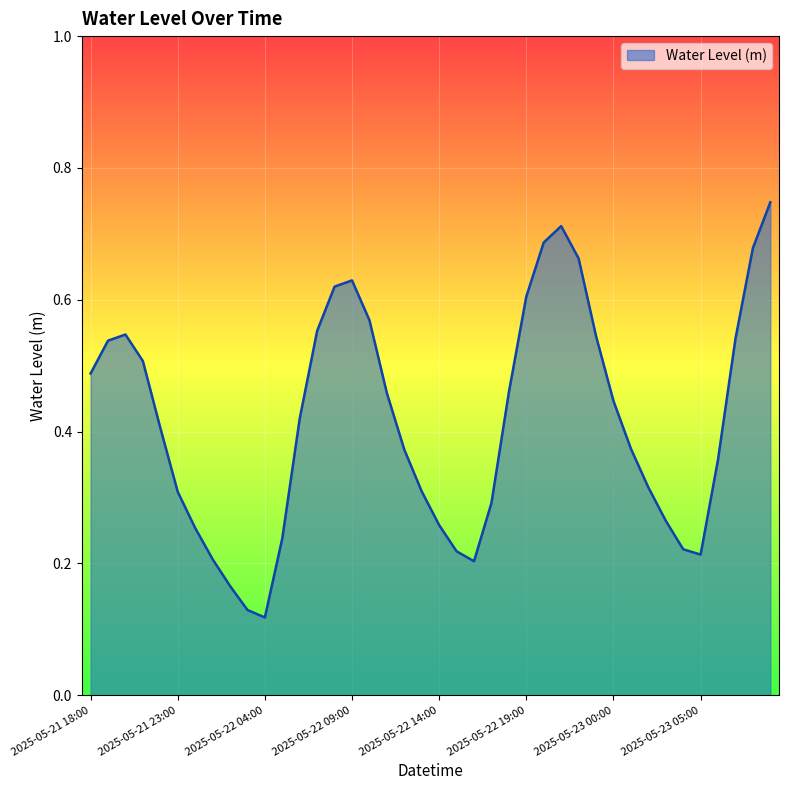

List the labels in order of value, largest first.

2025-05-23 09:00, 2025-05-22 21:00, 2025-05-22 20:00, 2025-05-23 08:00, 2025-05-22 22:00, 2025-05-22 09:00, 2025-05-22 08:00, 2025-05-22 19:00, 2025-05-22 10:00, 2025-05-22 07:00, 2025-05-21 20:00, 2025-05-22 23:00, 2025-05-23 07:00, 2025-05-21 19:00, 2025-05-21 21:00, 2025-05-21 18:00, 2025-05-22 18:00, 2025-05-22 11:00, 2025-05-23 00:00, 2025-05-22 06:00, 2025-05-21 22:00, 2025-05-23 01:00, 2025-05-22 12:00, 2025-05-23 06:00, 2025-05-23 02:00, 2025-05-22 13:00, 2025-05-21 23:00, 2025-05-22 17:00, 2025-05-23 03:00, 2025-05-22 14:00, 2025-05-22 00:00, 2025-05-22 05:00, 2025-05-23 04:00, 2025-05-22 15:00, 2025-05-23 05:00, 2025-05-22 01:00, 2025-05-22 16:00, 2025-05-22 02:00, 2025-05-22 03:00, 2025-05-22 04:00